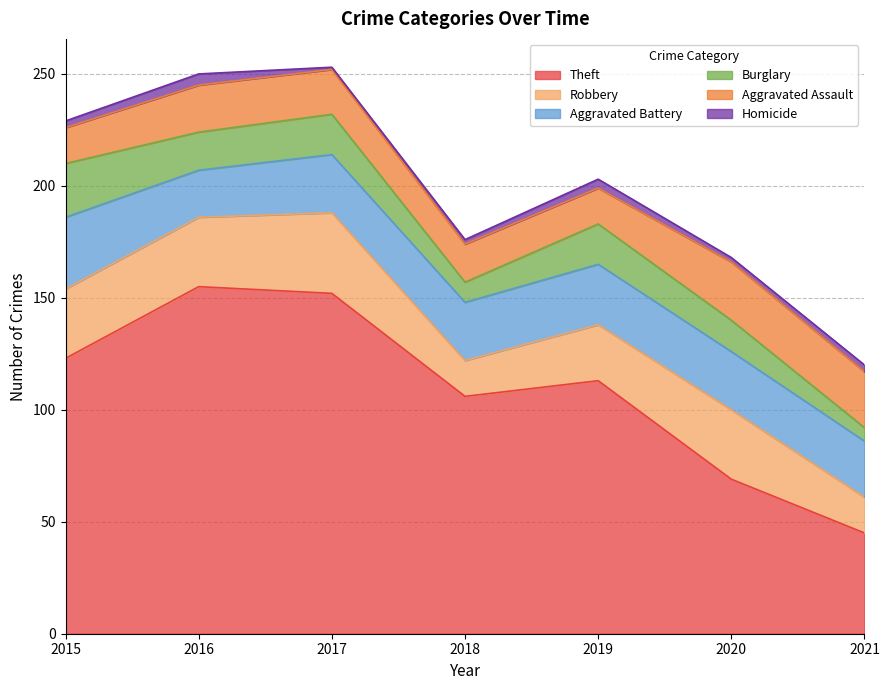

Which series has the largest total across all categories?

Theft